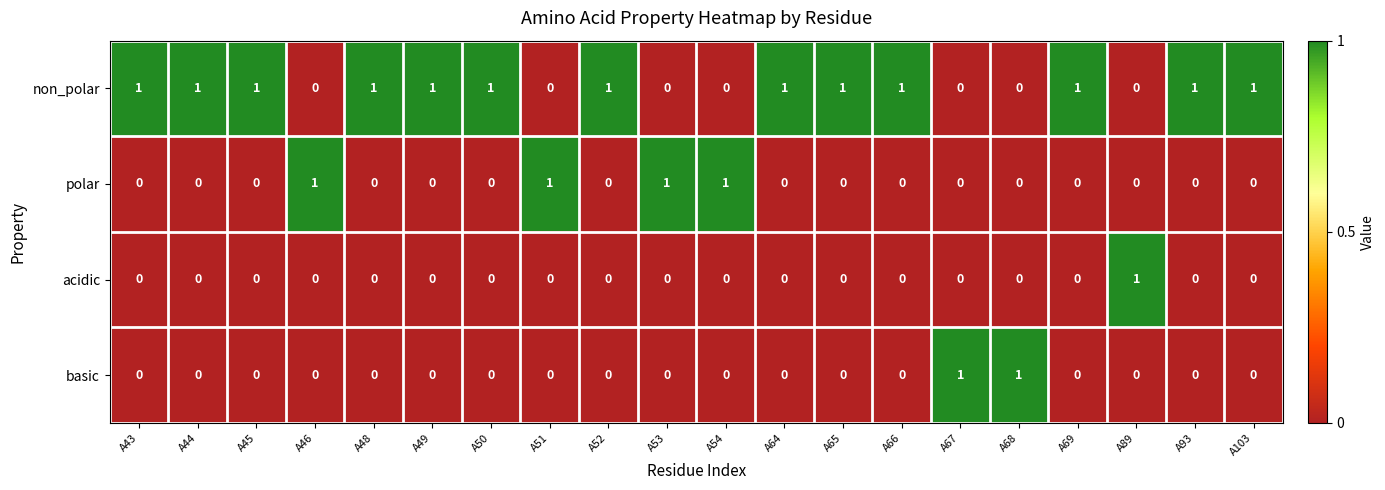

What is the sum of all polar values?

4